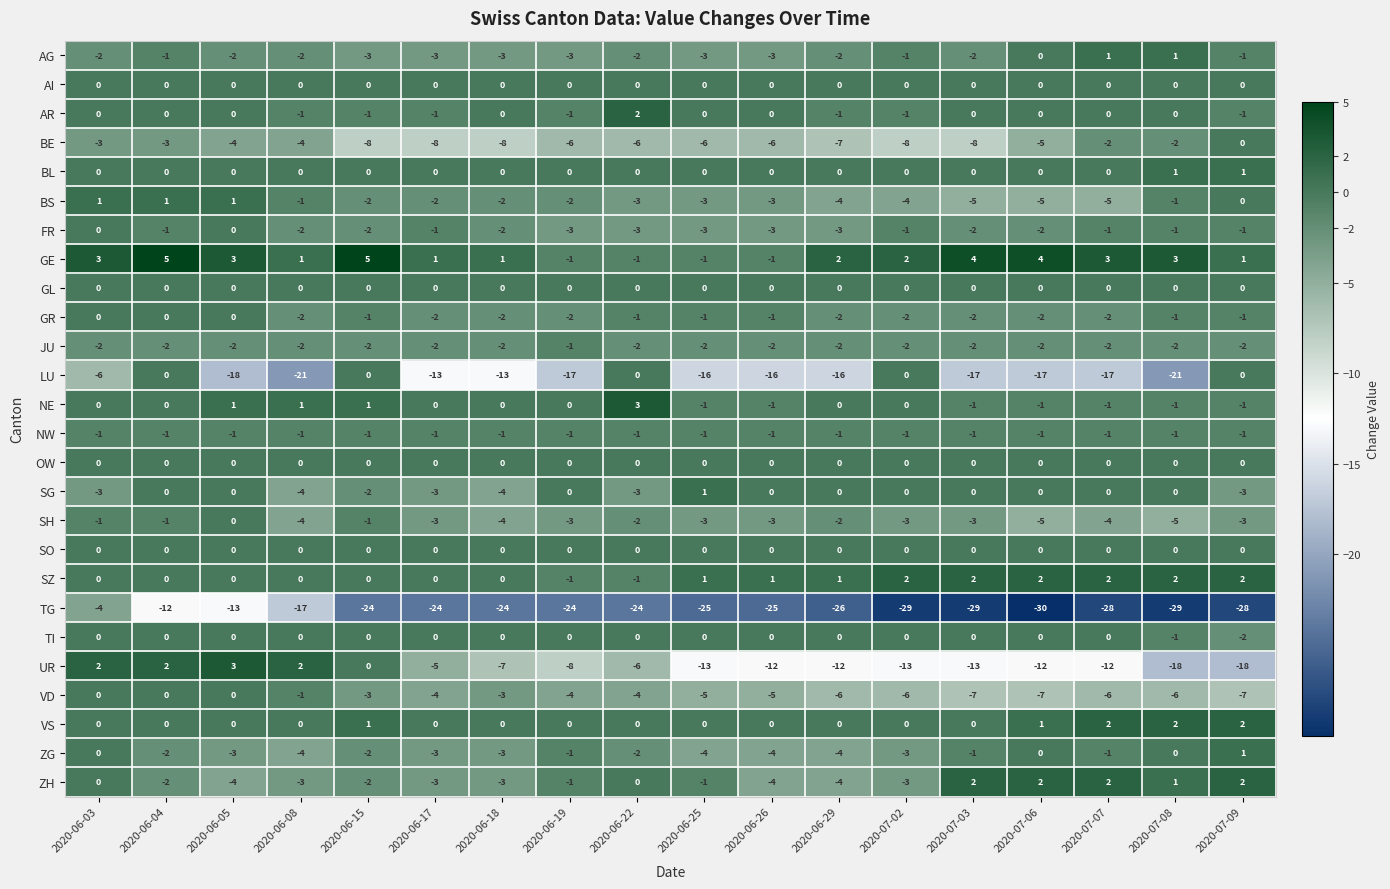

What is the minimum value shown in the chart?

-30